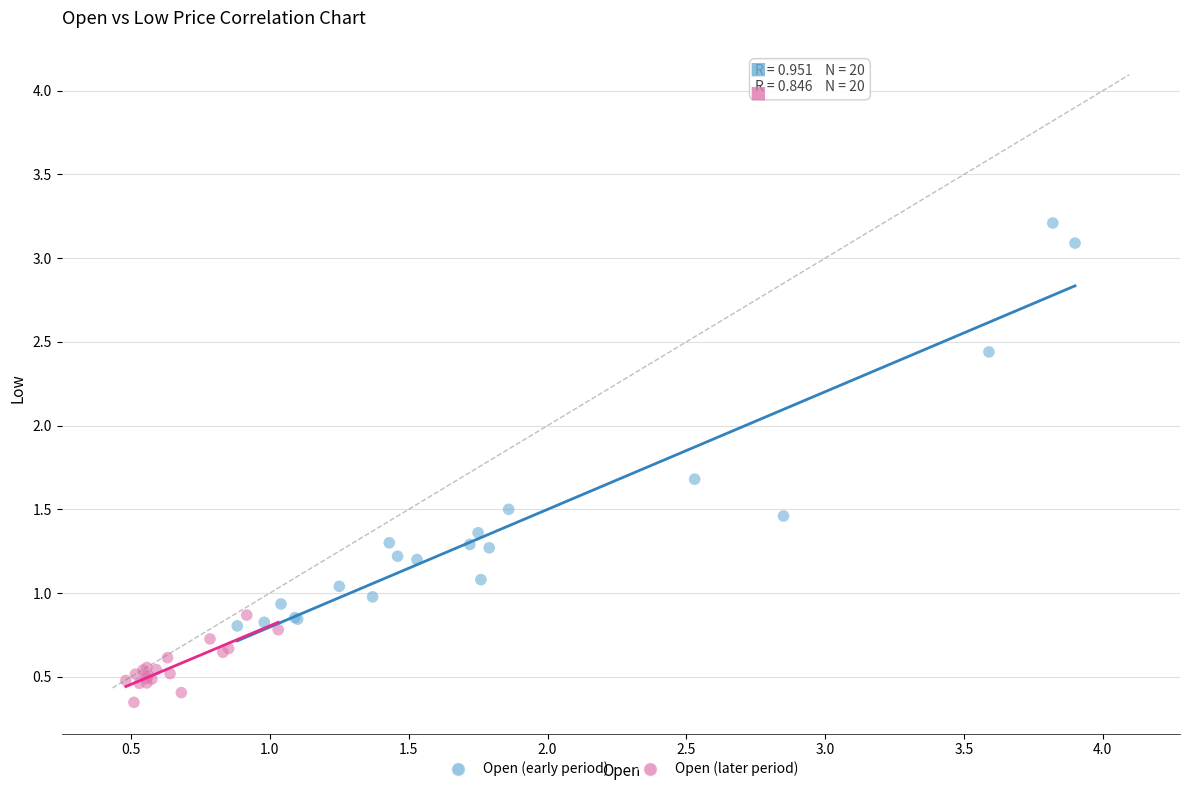

Which series has the widest spread of Y values?

Open (early period)